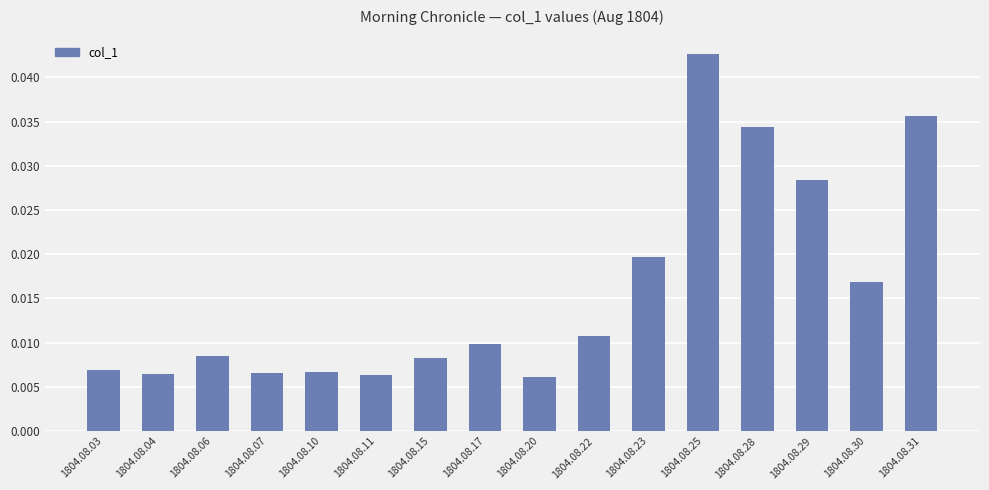

What is the sum of all values?

0.3